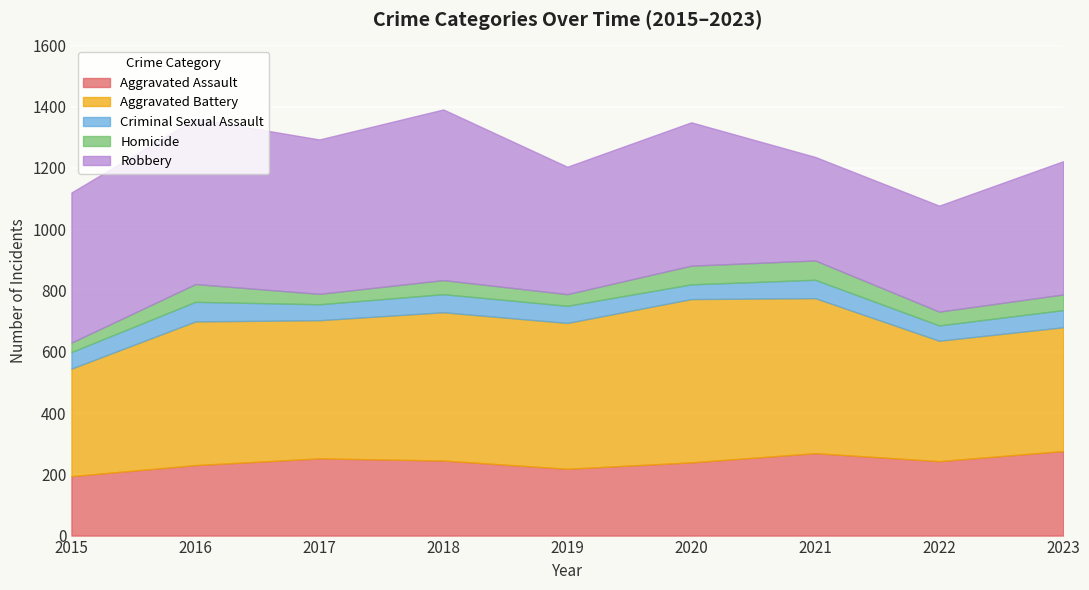

Reading left to right, transcribe all the data shown in this chart.

Aggravated Assault: 2015=194	2016=230	2017=252	2018=245	2019=218	2020=239	2021=269	2022=243	2023=276
Aggravated Battery: 2015=351	2016=469	2017=451	2018=484	2019=476	2020=533	2021=506	2022=393	2023=404
Criminal Sexual Assault: 2015=54	2016=64	2017=52	2018=59	2019=56	2020=48	2021=60	2022=50	2023=56
Homicide: 2015=31	2016=58	2017=34	2018=46	2019=38	2020=61	2021=63	2022=45	2023=51
Robbery: 2015=490	2016=540	2017=504	2018=557	2019=416	2020=468	2021=338	2022=346	2023=435